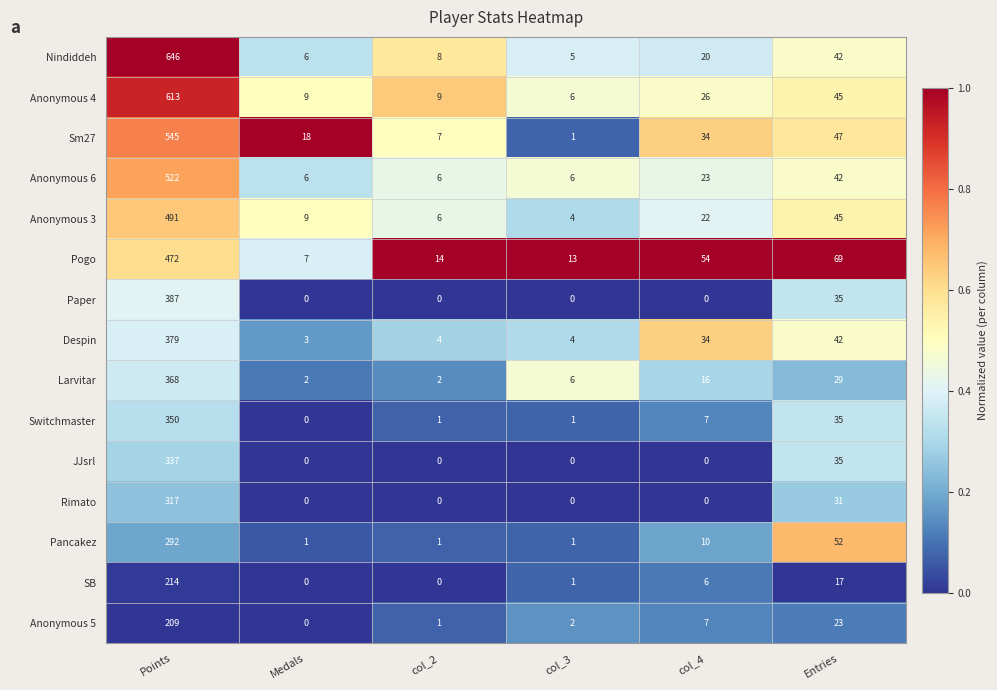

What is the sum of all JJsrl values?

372